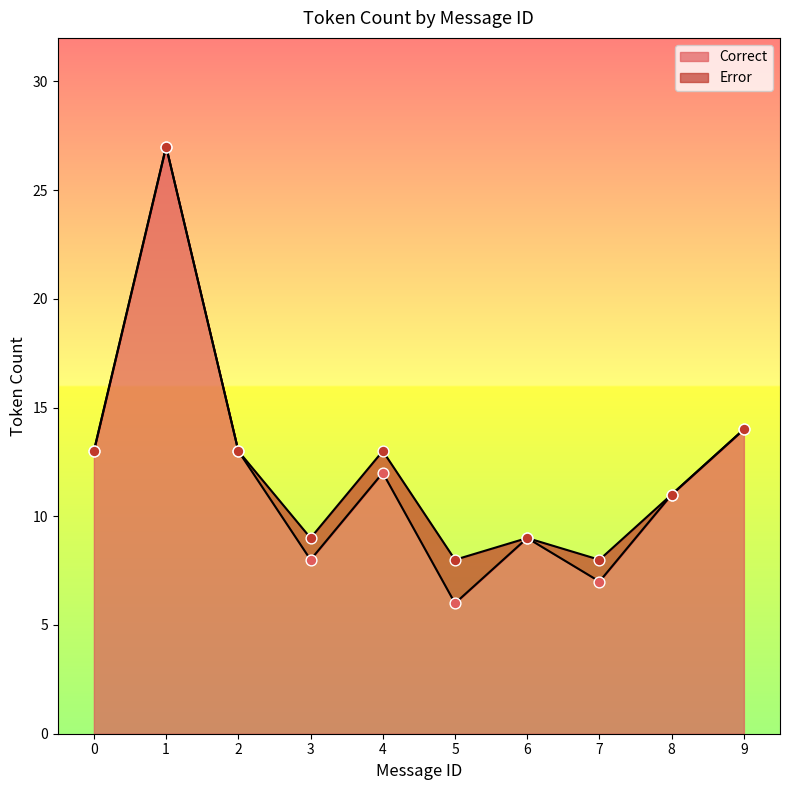

Approximately how many times larger is the value at 4 compared to 8?

1.1